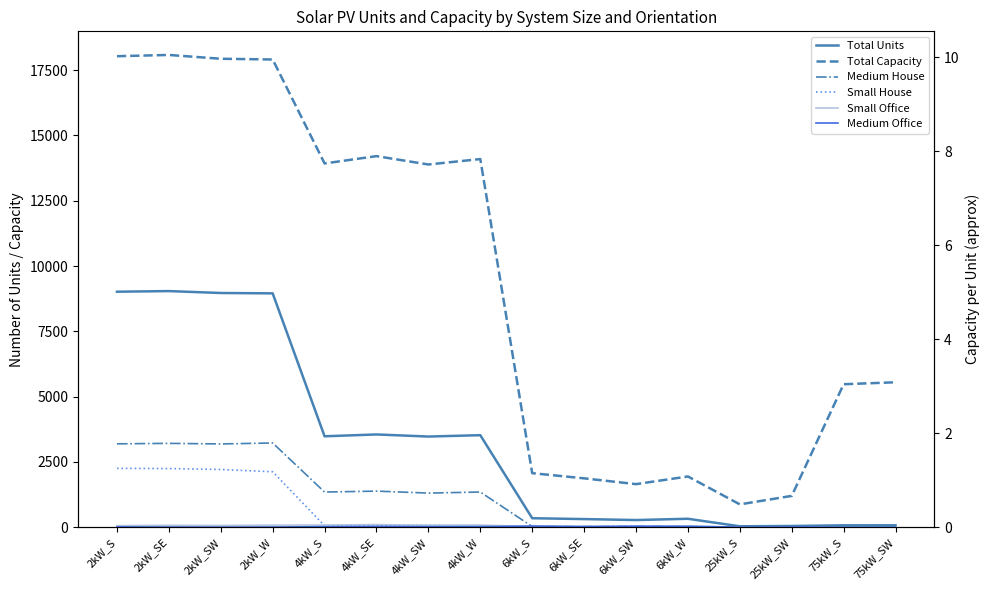

Is it true that Small Office equals 83 at 4kW_W?

True